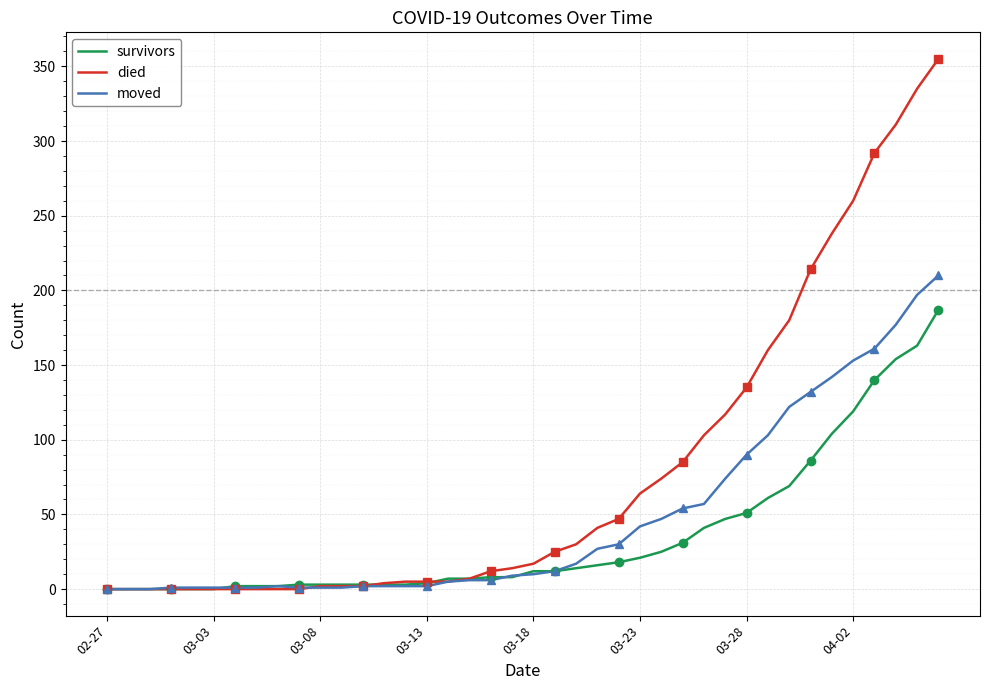

Is it true that survivors equals 0 at 03-03?

True